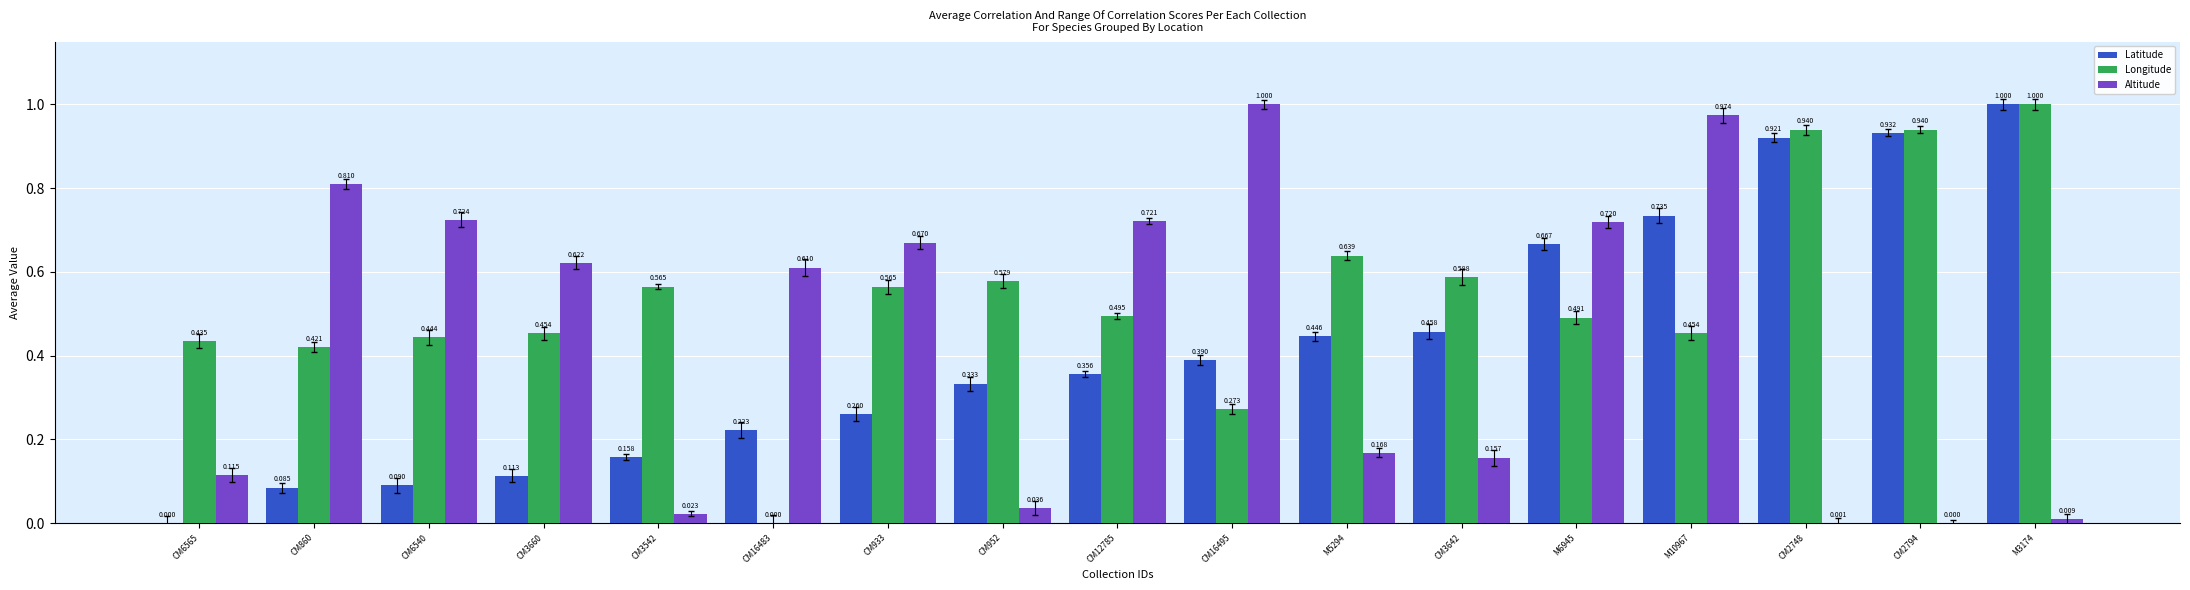

Between CM933 and M5294, which series saw the biggest shift?

Altitude